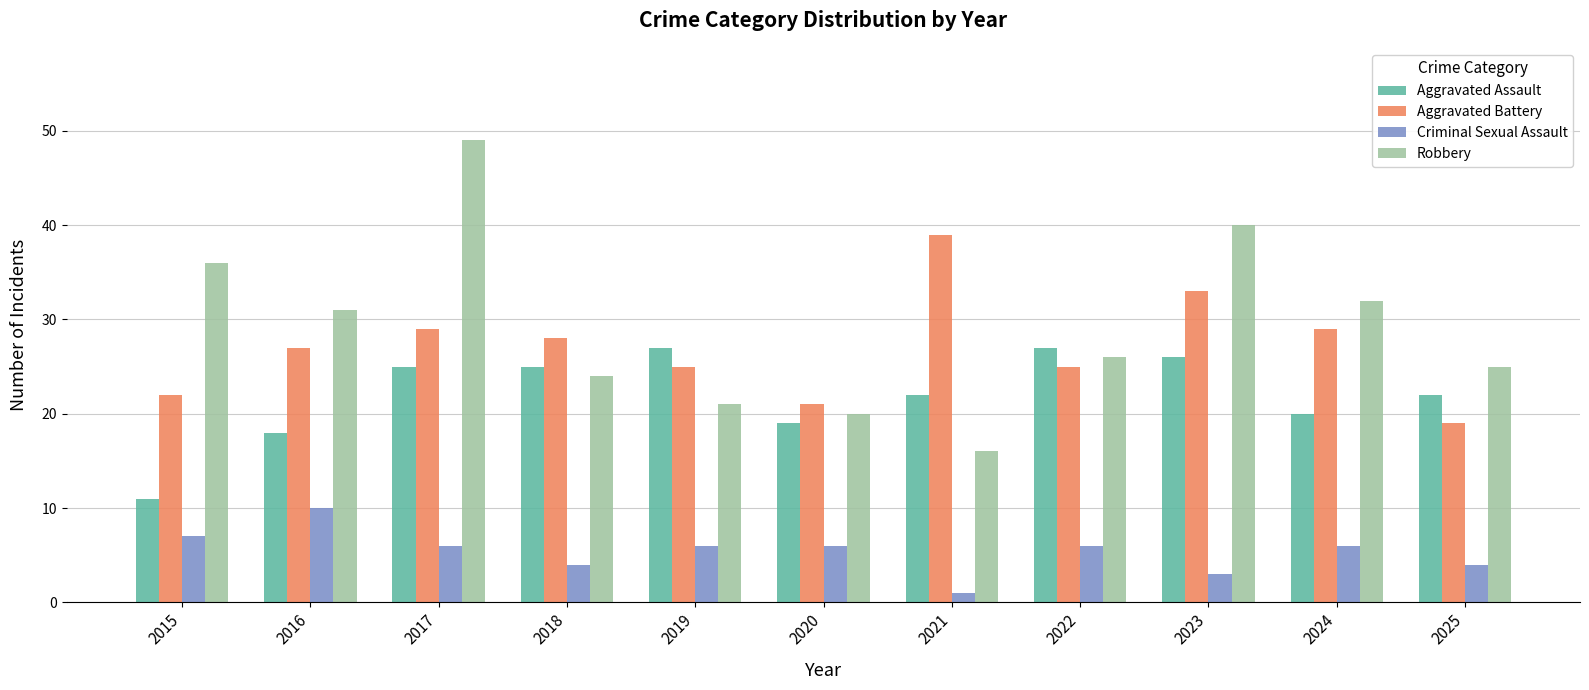

Which label corresponds to the smallest value in the chart?

2021